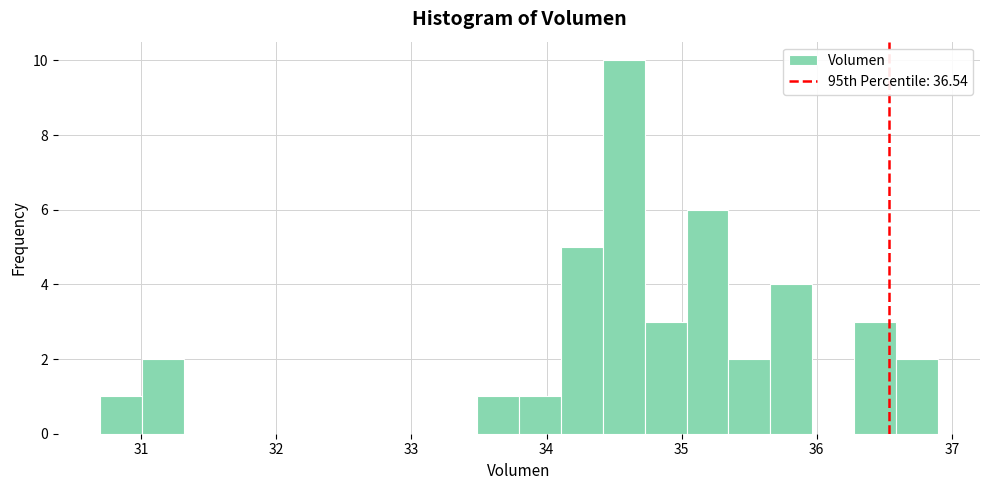

Around what value on the x-axis is the tallest bar? Give the approximate position of its centre, as read against the axis.

34.6